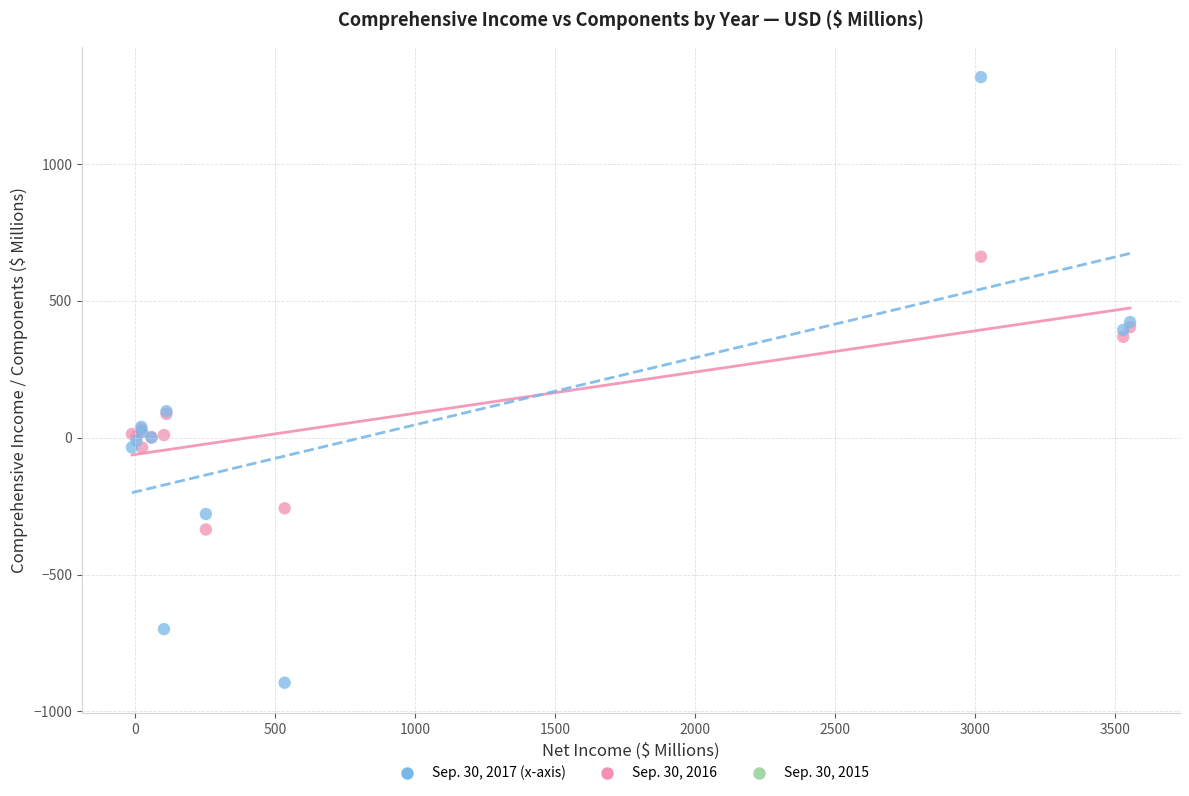

What is the X range (max minus min) for the scatter plot?

3566.9